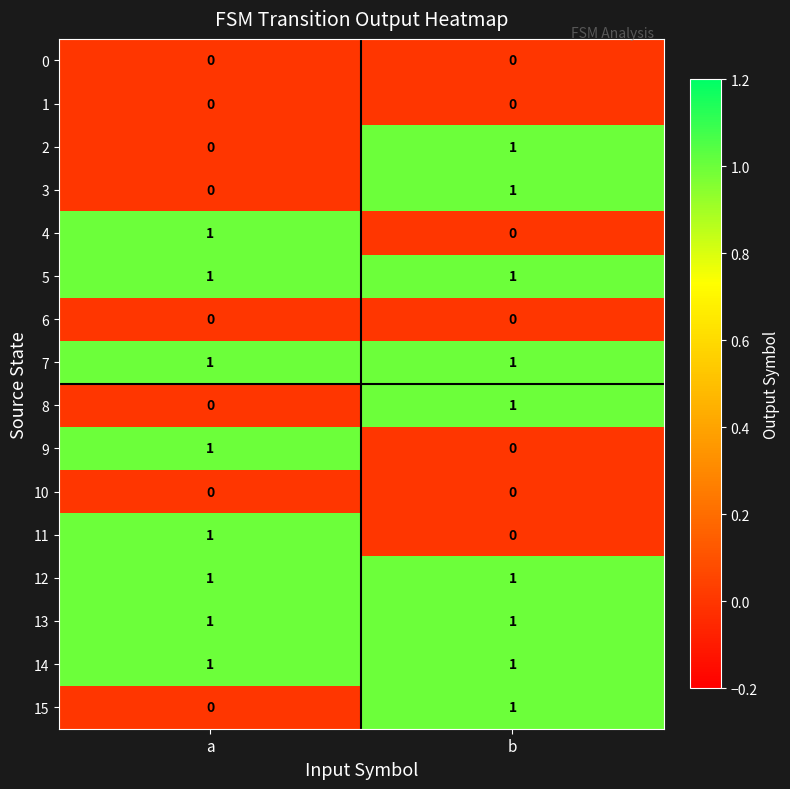

Which category has the lowest value in the 8 series?

a